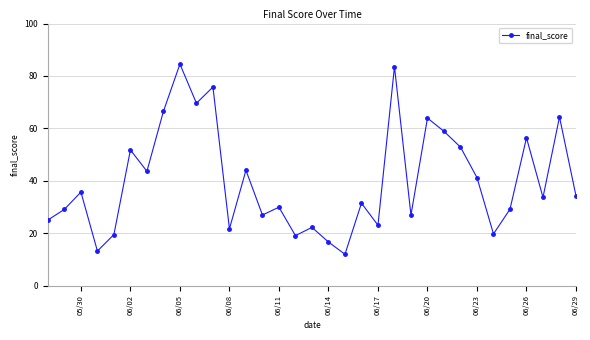

What is the smallest value displayed?

12.0